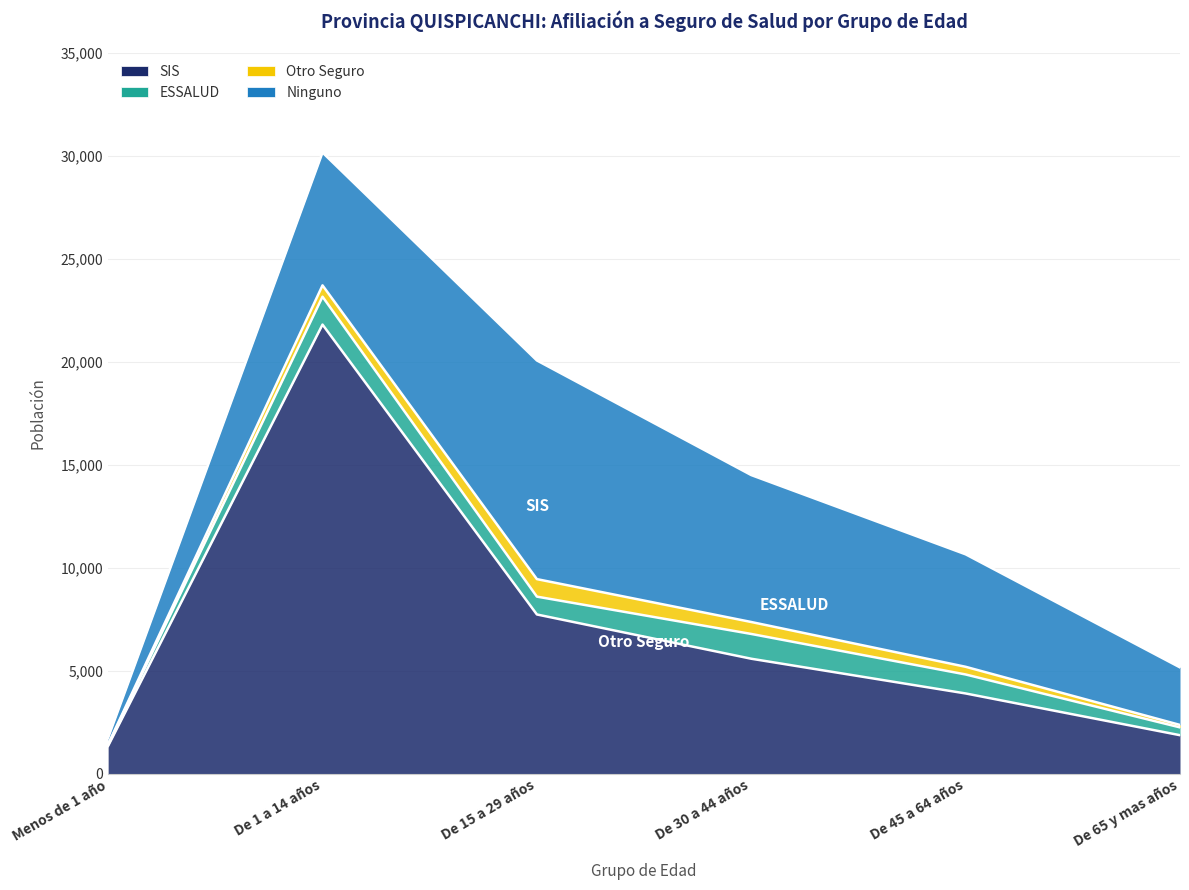

How many values in the Ninguno series are below 6448?

3